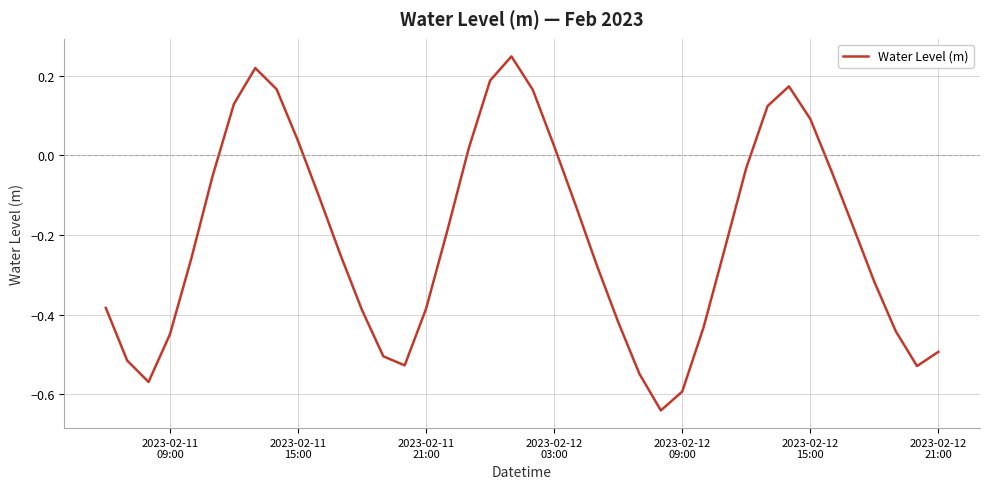

How many interior local valleys (lower than both neighbors) does the data have?

4